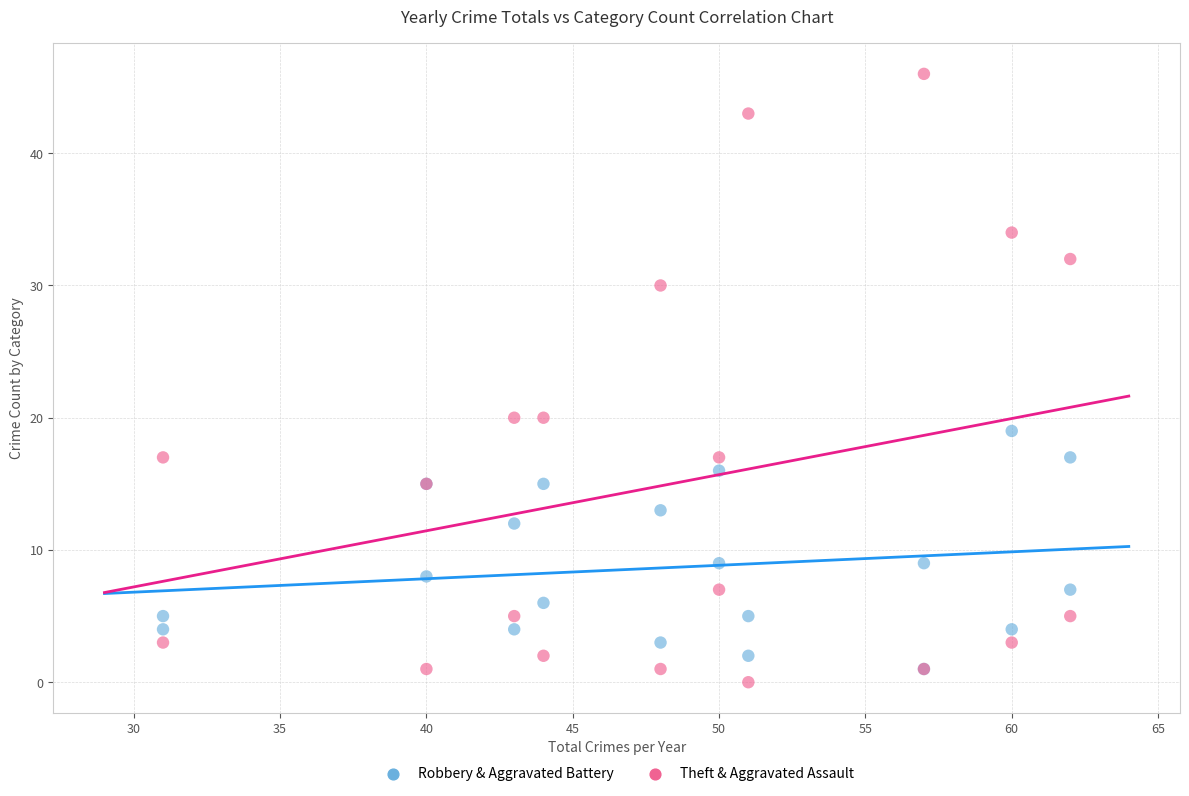

What are all the series names shown in the legend?

Robbery & Aggravated Battery, Theft & Aggravated Assault